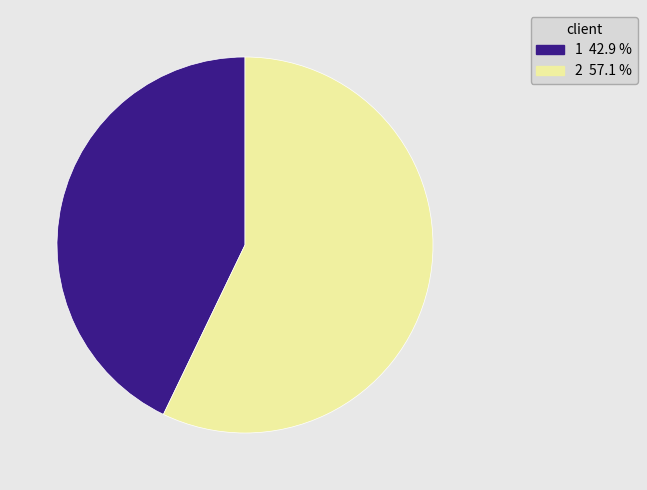

Count the number of slices in the pie.

2